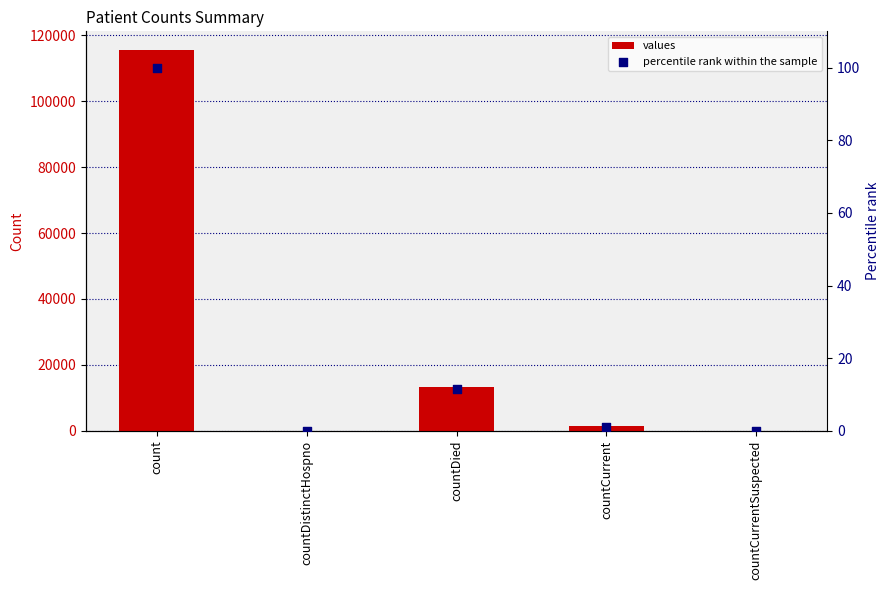

At how many categories does at least one series exceed 103679?

1